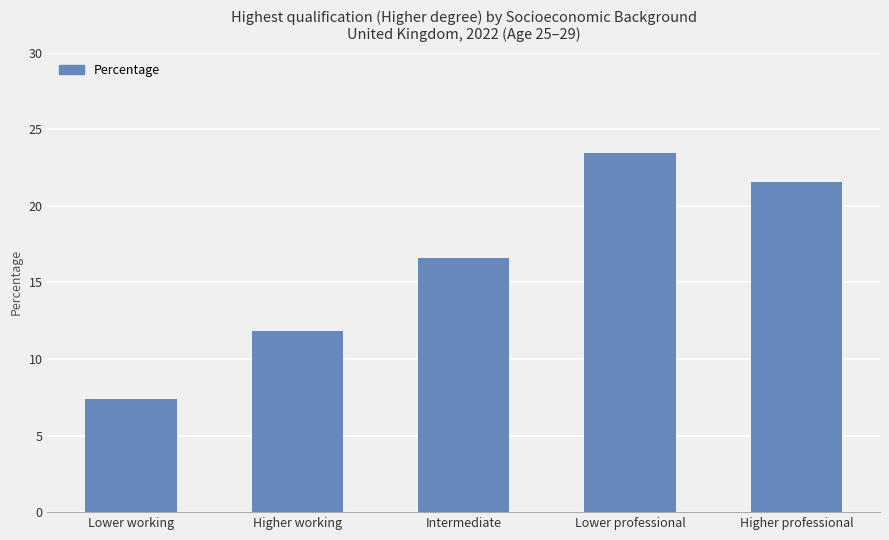

How many data points are less than 16?

2